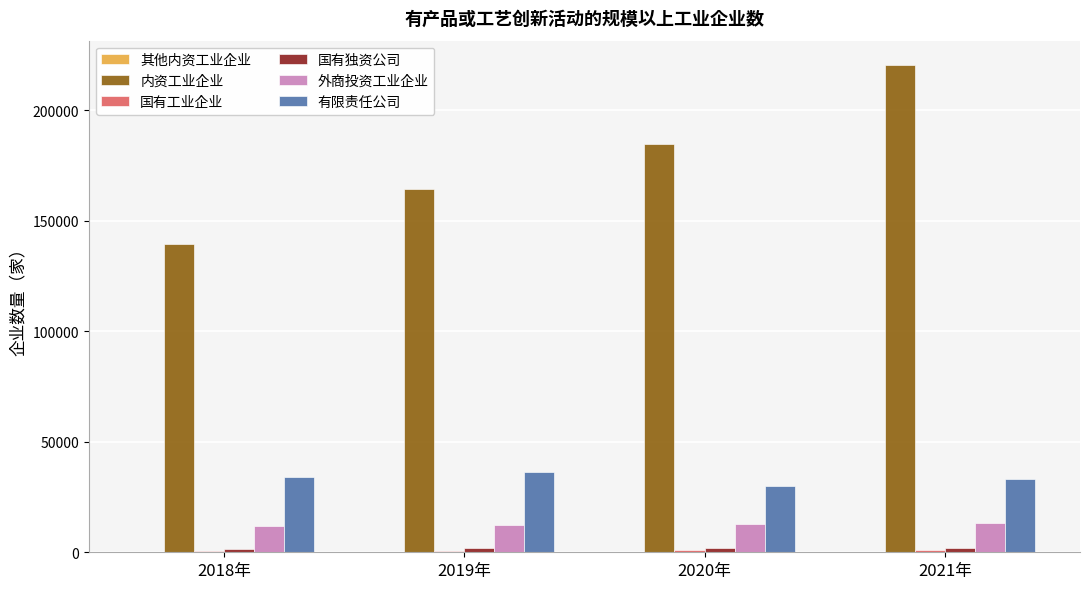

At which label is 内资工业企业 closest to 179921?

2020年